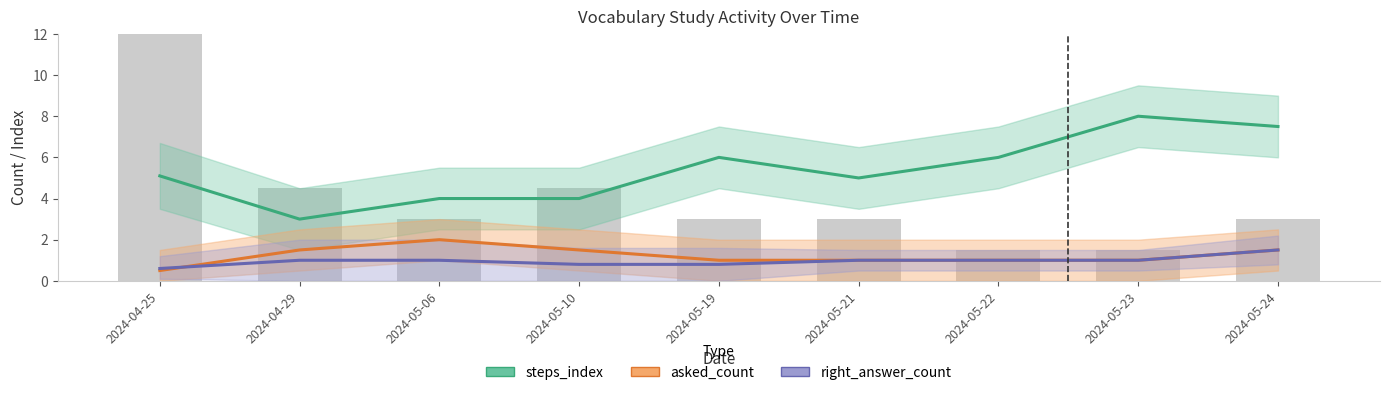

Count the steps_index values in the range 4 to 6.

6